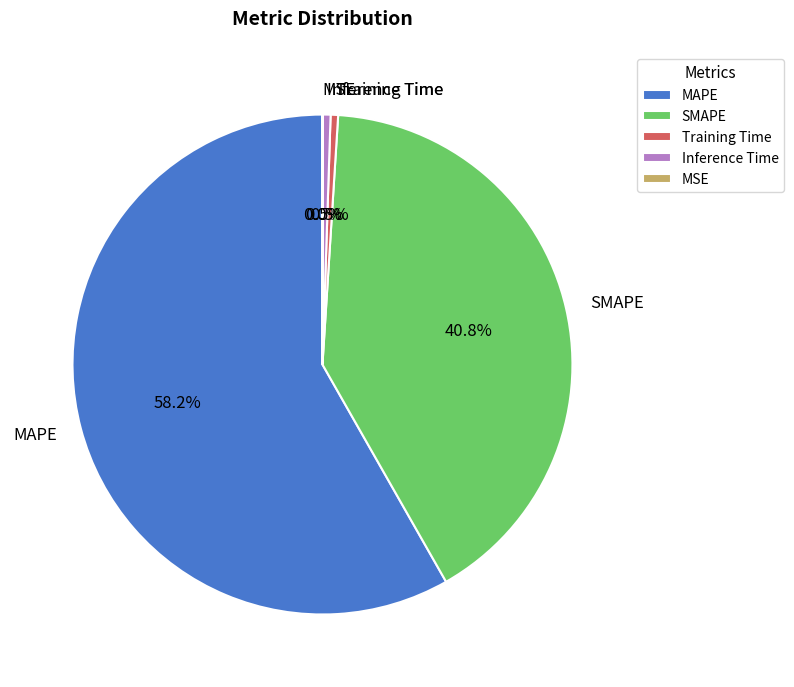

Which has a higher value, MAPE or Inference Time?

MAPE